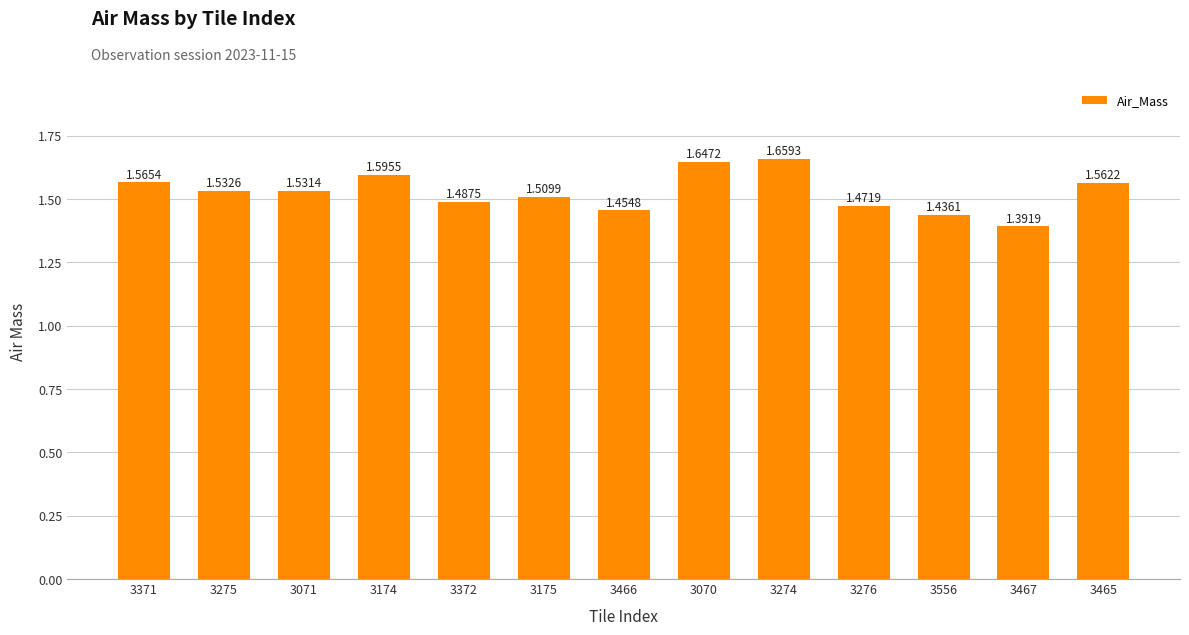

What is the ratio of the value at 3175 to the value at 3466?

1.0